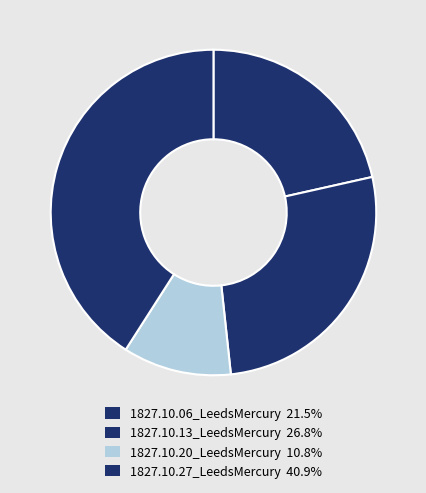

Which category has the biggest portion of the pie?

1827.10.27_LeedsMercury